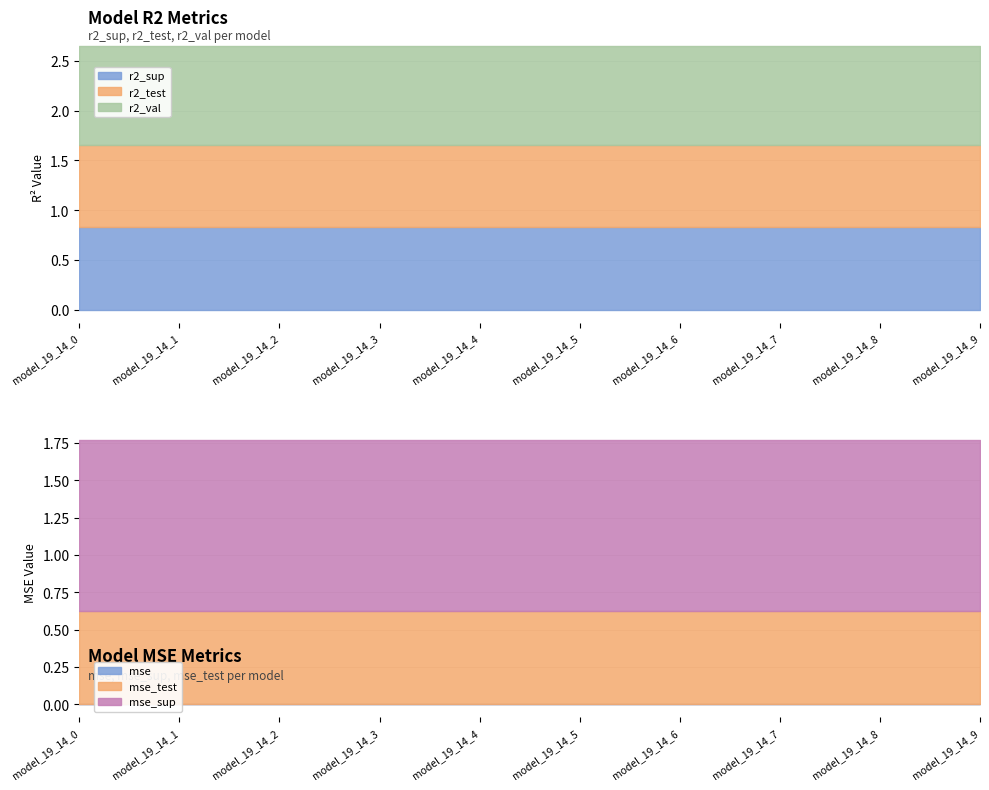

True or false: mse_sup has more than 2 points higher than both neighbors.

False